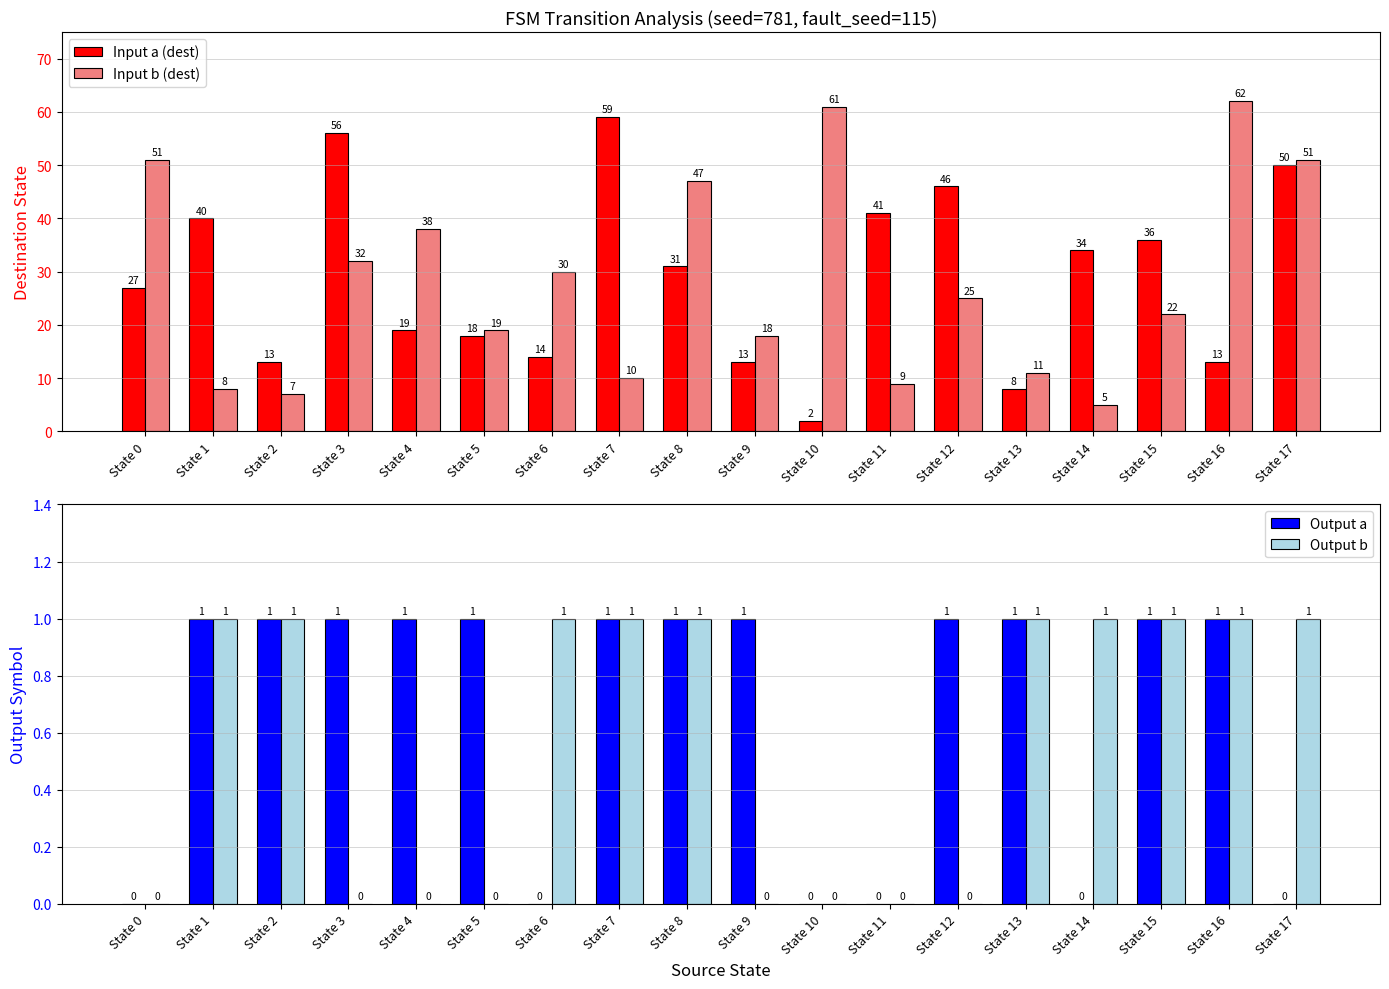

How many distinct data groups are displayed?

4